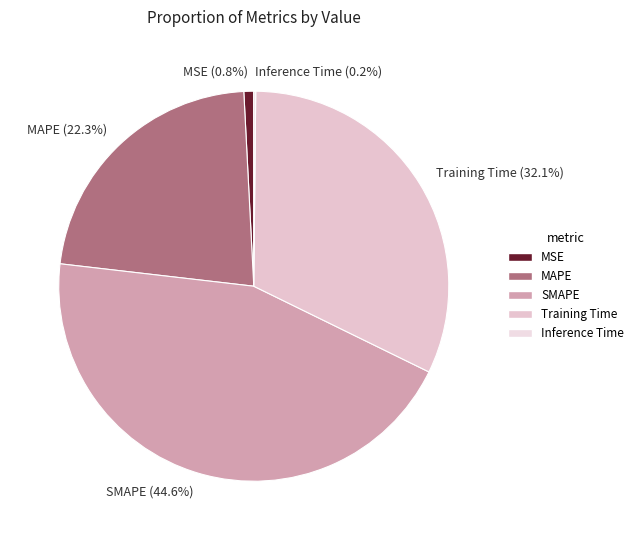

To the nearest percent, what portion does SMAPE represent?

45%